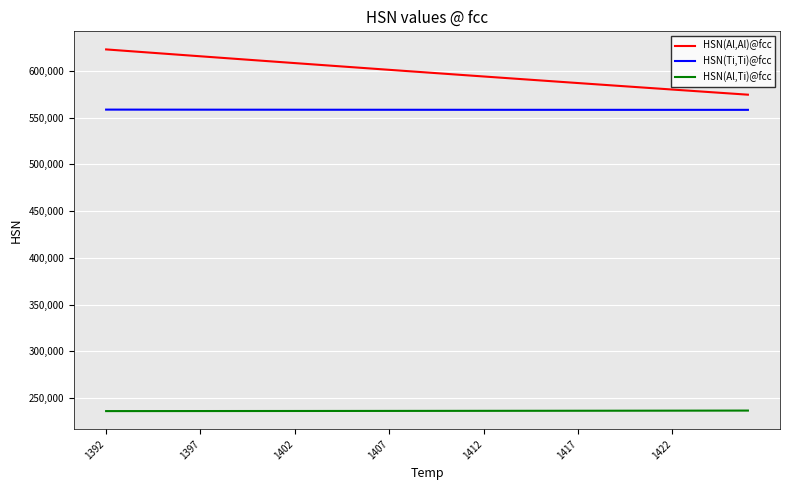

Rank the series by their maximum value, from highest to lowest.

HSN(Al,Al)@fcc, HSN(Ti,Ti)@fcc, HSN(Al,Ti)@fcc